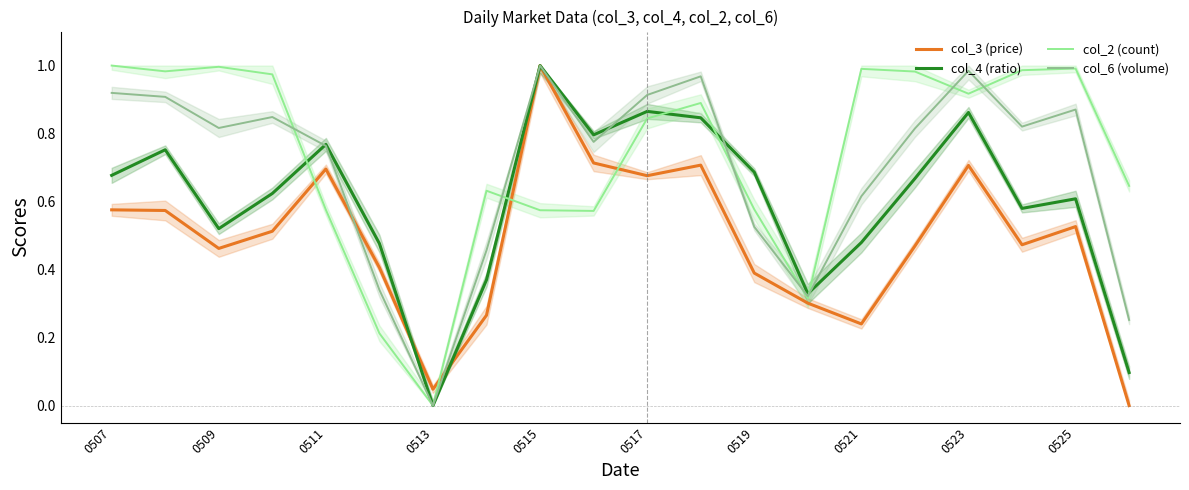

Is this an area chart (filled region under the line)?

No